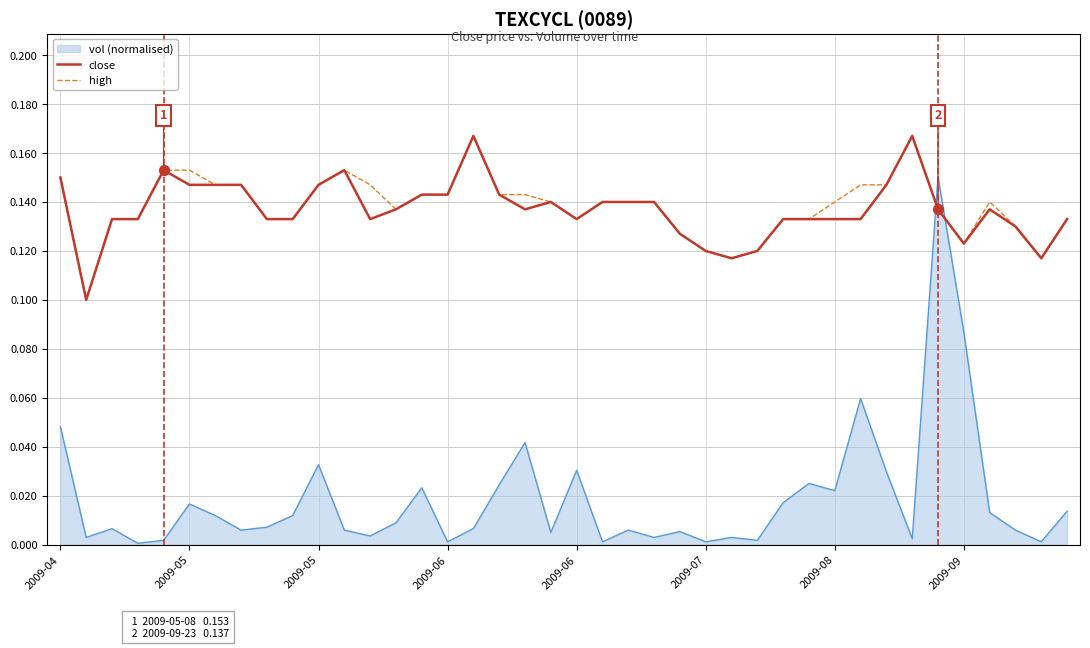

True or false: vol (normalised) and close intersect in this chart.

True